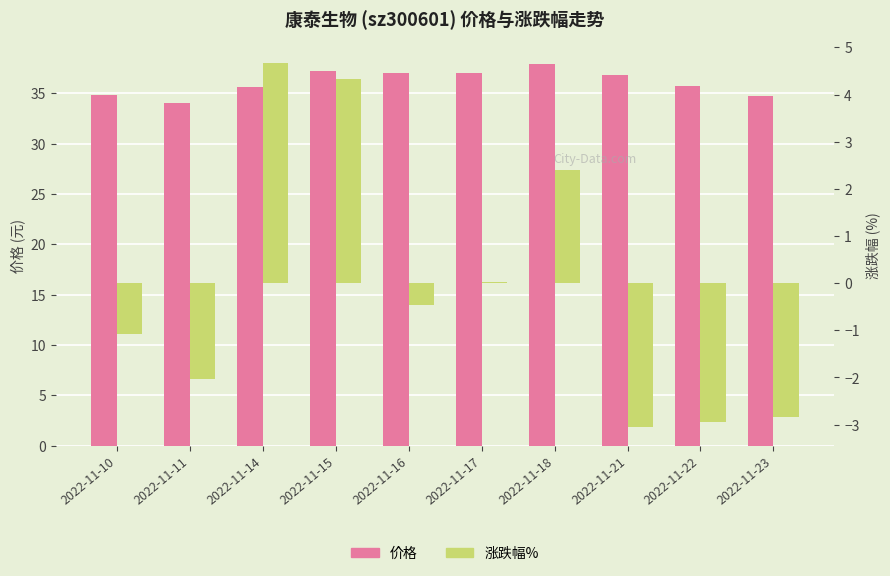

Reading left to right, extract all data points from this chart.

价格: 34.8	34.1	35.7	37.2	37.0	37.0	37.9	36.8	35.7	34.7
涨跌幅%: -1.1	-2.0	4.7	4.3	-0.5	0.0	2.4	-3.1	-2.9	-2.8